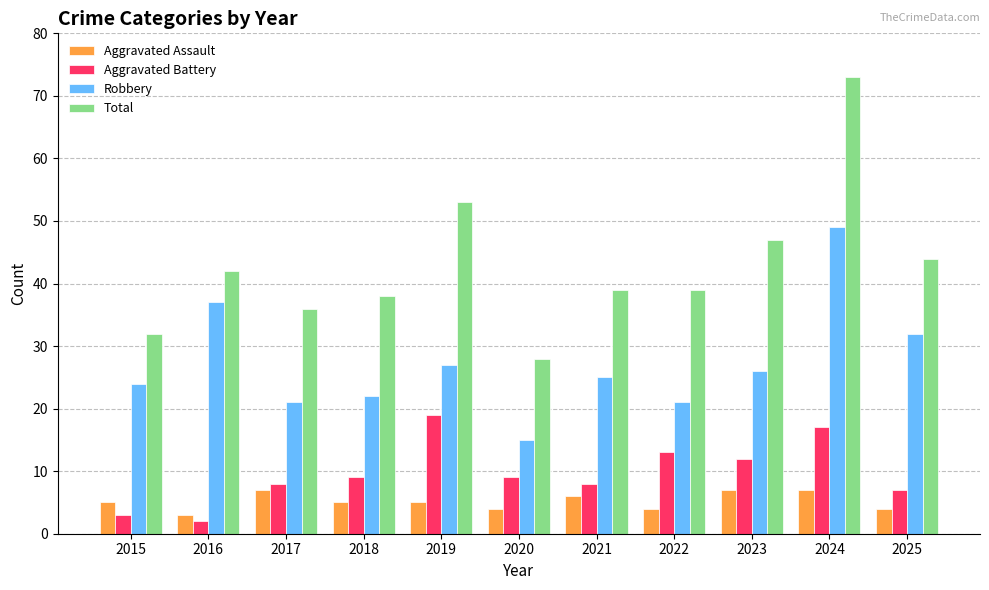

Reading left to right, extract all data points from this chart.

Aggravated Assault: 2015=5	2016=3	2017=7	2018=5	2019=5	2020=4	2021=6	2022=4	2023=7	2024=7	2025=4
Aggravated Battery: 2015=3	2016=2	2017=8	2018=9	2019=19	2020=9	2021=8	2022=13	2023=12	2024=17	2025=7
Robbery: 2015=24	2016=37	2017=21	2018=22	2019=27	2020=15	2021=25	2022=21	2023=26	2024=49	2025=32
Total: 2015=32	2016=42	2017=36	2018=38	2019=53	2020=28	2021=39	2022=39	2023=47	2024=73	2025=44